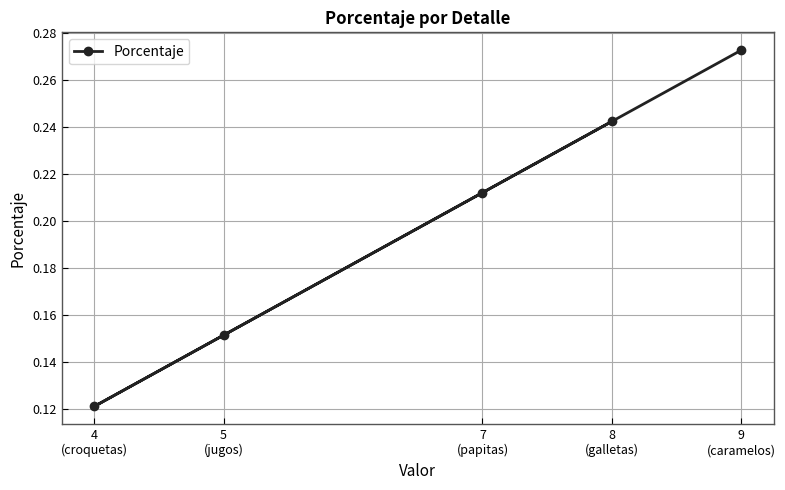

List the labels in order of value, smallest first.

4
(croquetas), 5
(jugos), 7
(papitas), 8
(galletas), 9
(caramelos)